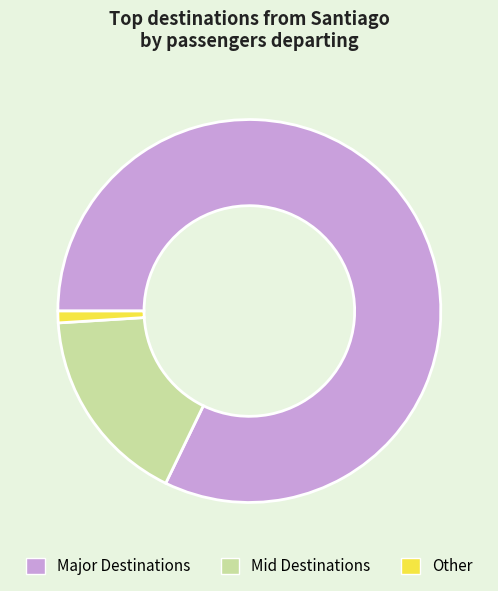

How many segments does this pie chart have?

3